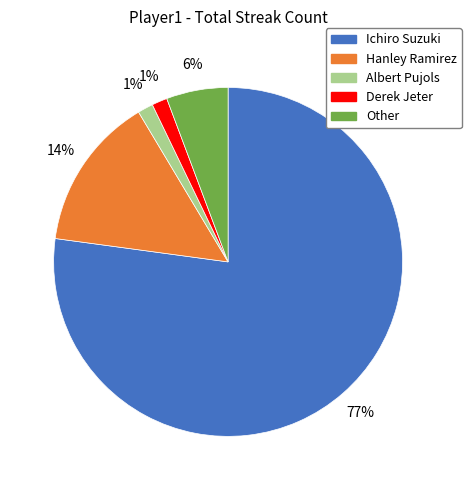

Between Hanley Ramirez and Derek Jeter, which is larger?

Hanley Ramirez